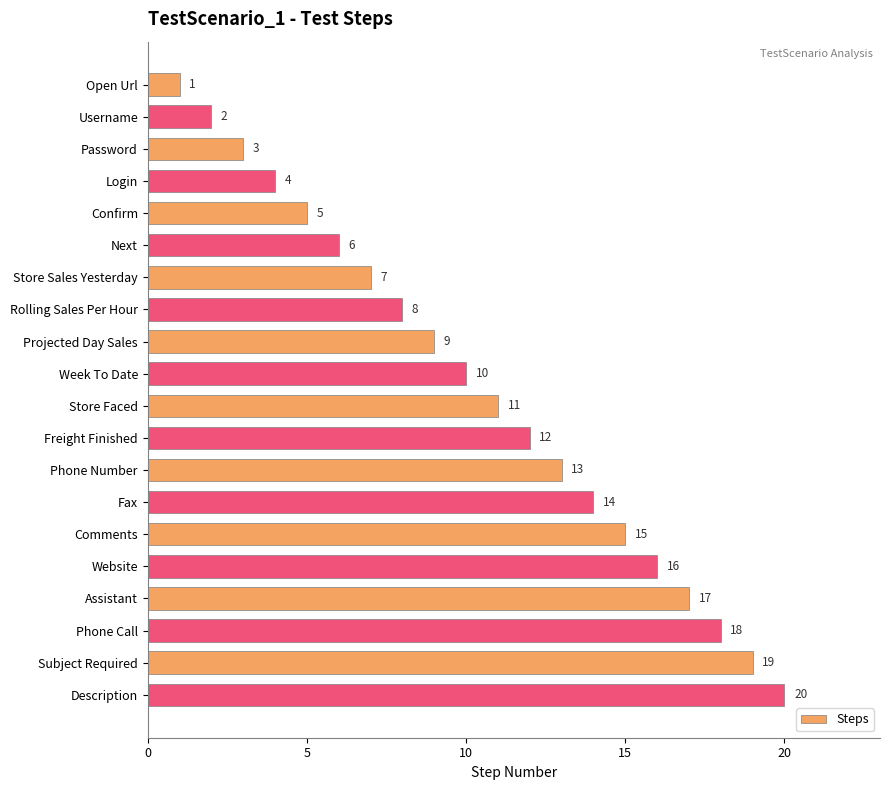

The chart shows a value of 4 at Rolling Sales Per Hour. True or false?

False